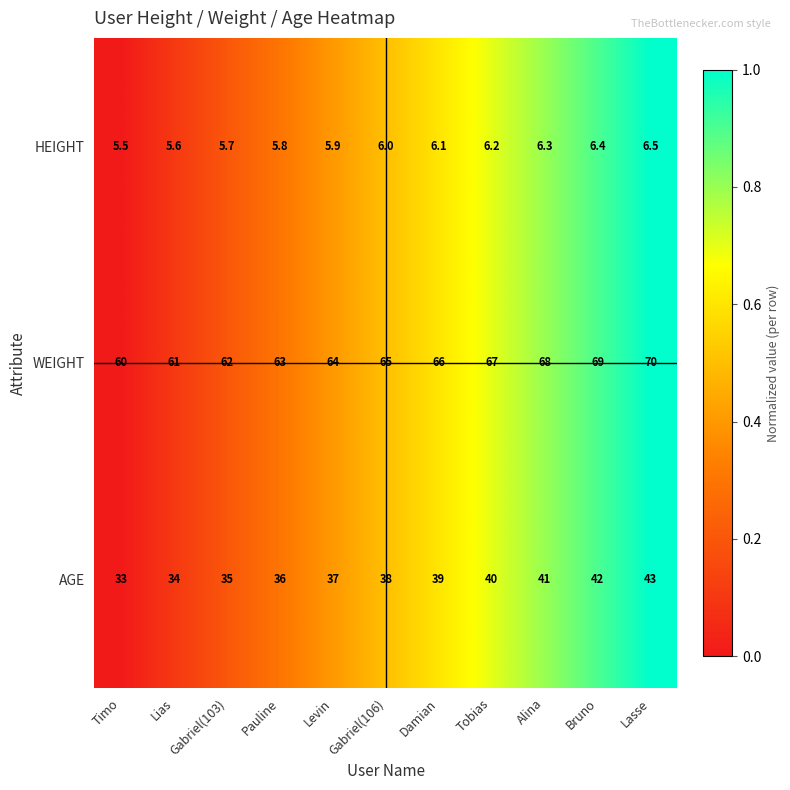

At how many categories does at least one series exceed 48?

11